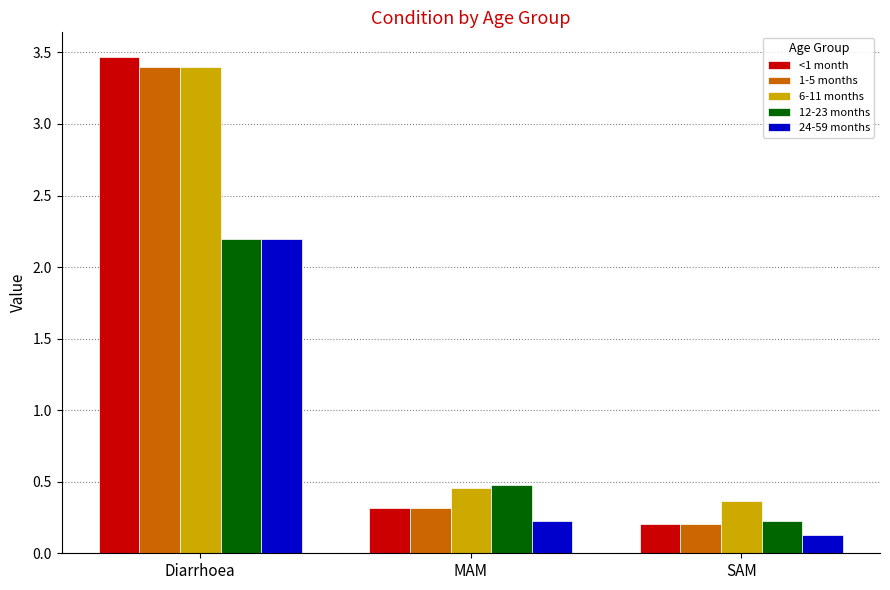

At which category is the sum across all series the highest?

Diarrhoea